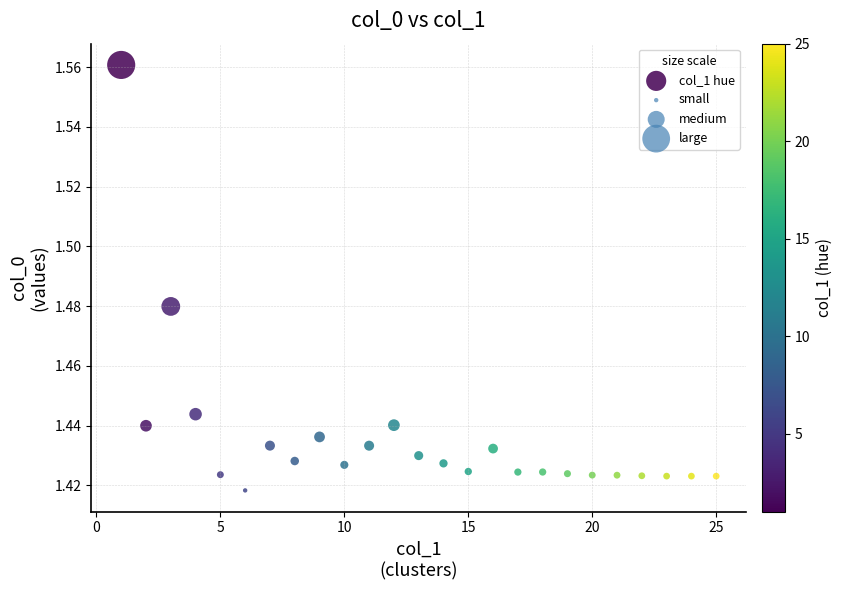

What is the range of X values (max minus min)?

24.0